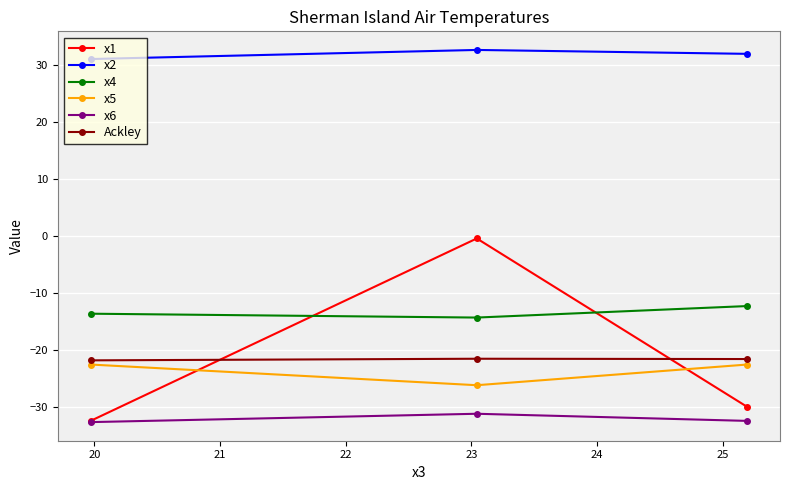

What is the greatest value displayed?

32.7